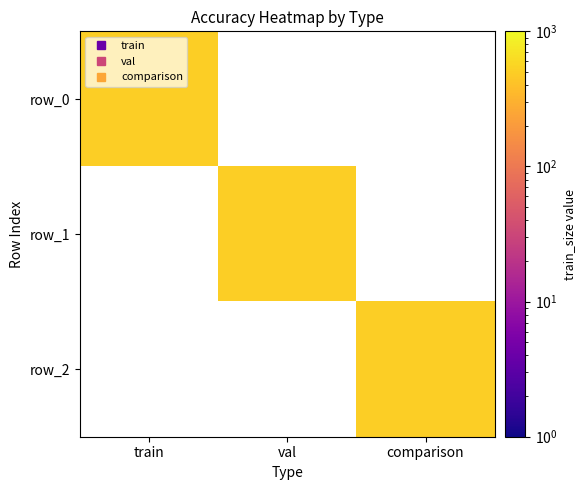

What is the sum of all train values?

500